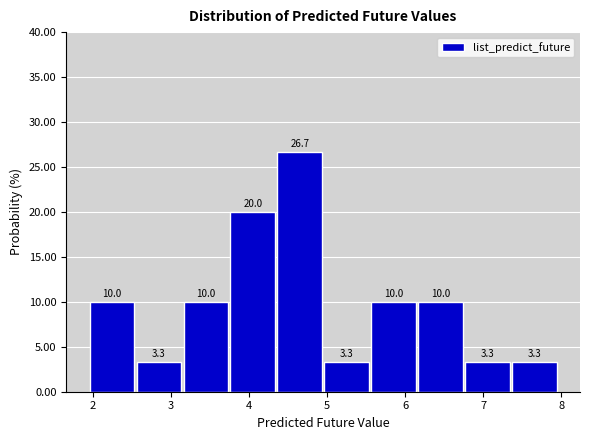

Reading left to right, list every bar in this chart as the range it spans on the x-axis followed by its height. The bar edges are not printed on the chart, so give them approximately, as read against the axis.

2.0 to 2.6: 10.0
2.6 to 3.2: 3.3
3.2 to 3.8: 10.0
3.8 to 4.4: 20.0
4.4 to 5.0: 26.7
5.0 to 5.6: 3.3
5.6 to 6.2: 10.0
6.2 to 6.8: 10.0
6.8 to 7.4: 3.3
7.4 to 8.0: 3.3